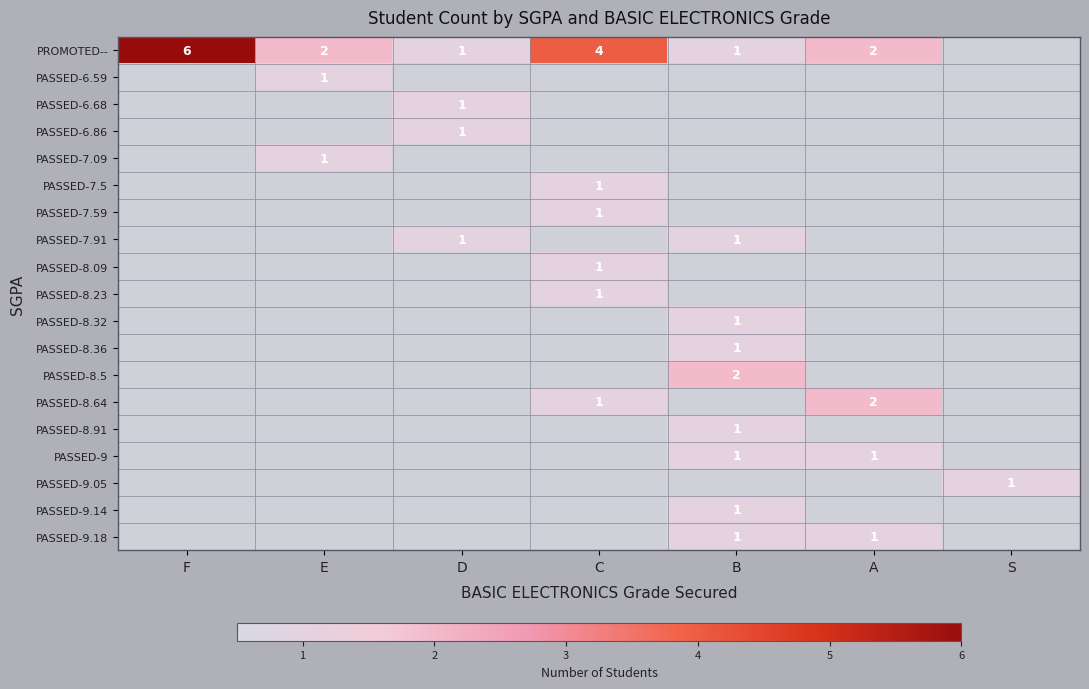

Is the value of PASSED-9 at B greater than the value of PASSED-8.64 at A?

No